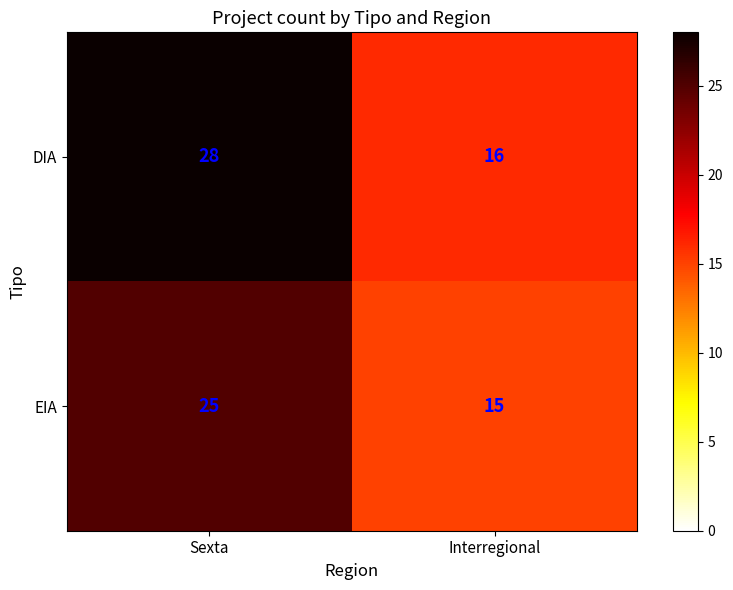

What is the sum of the EIA values at Sexta and Interregional?

40